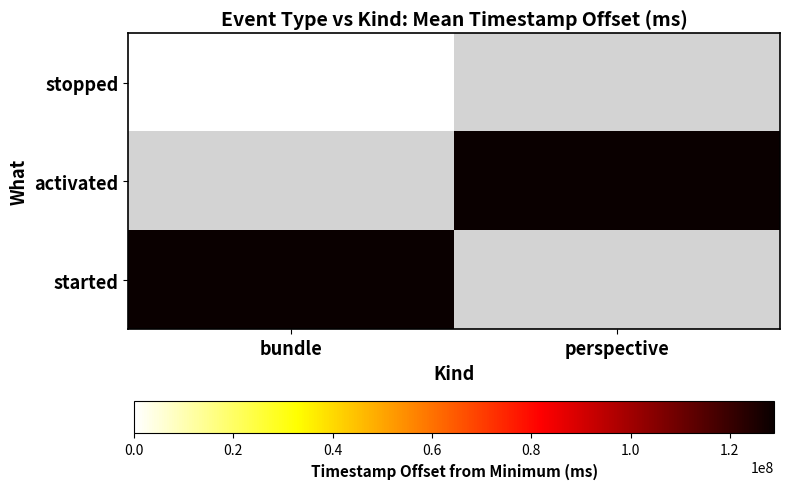

At how many categories does at least one series exceed 122775938?

2